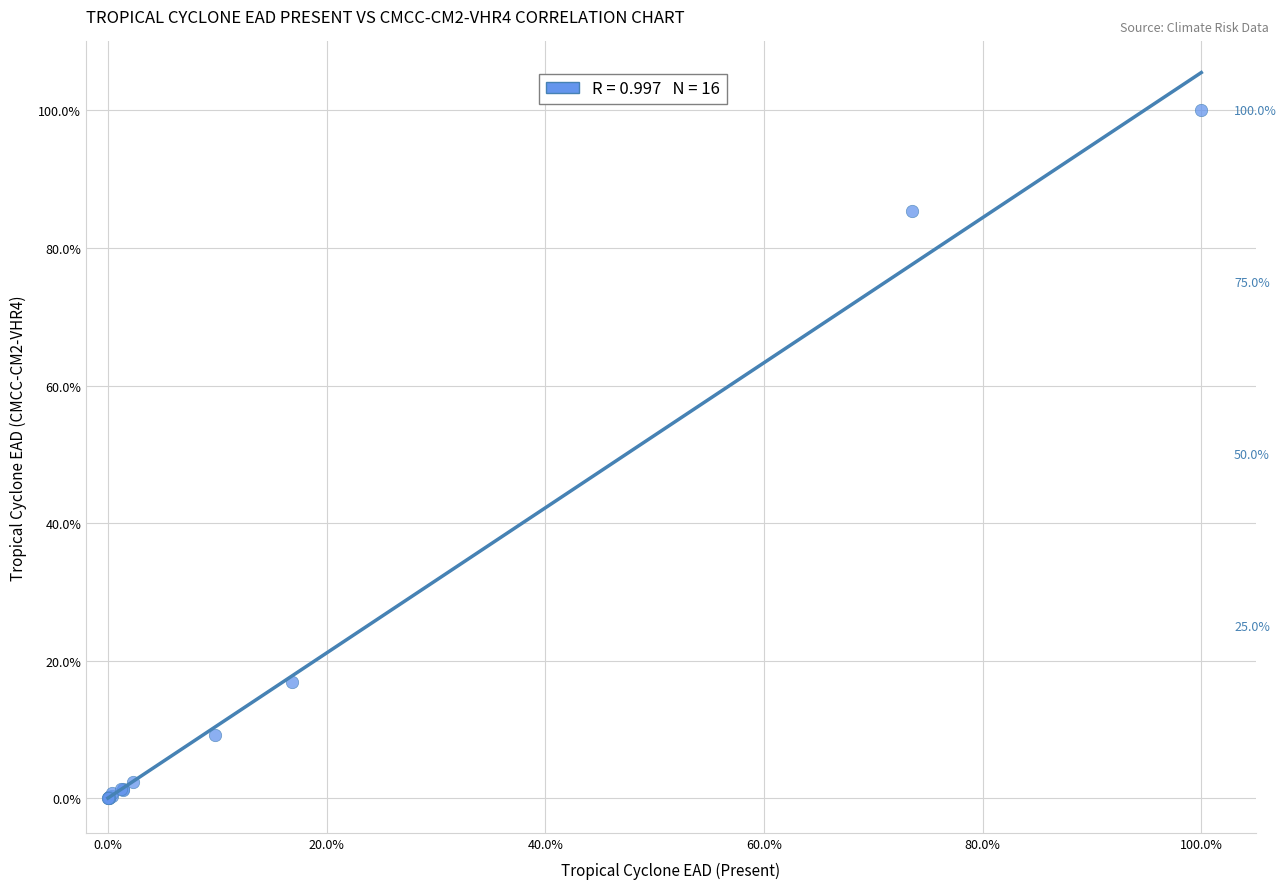

What Y value in the scatter plot is closest to 50?

17.0